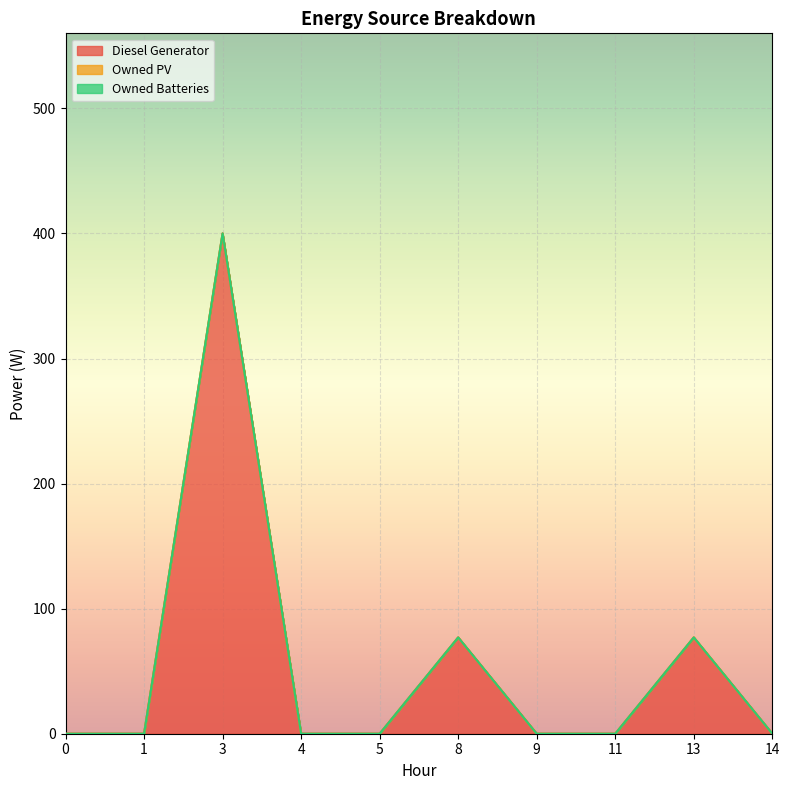

How many distinct data groups are displayed?

3